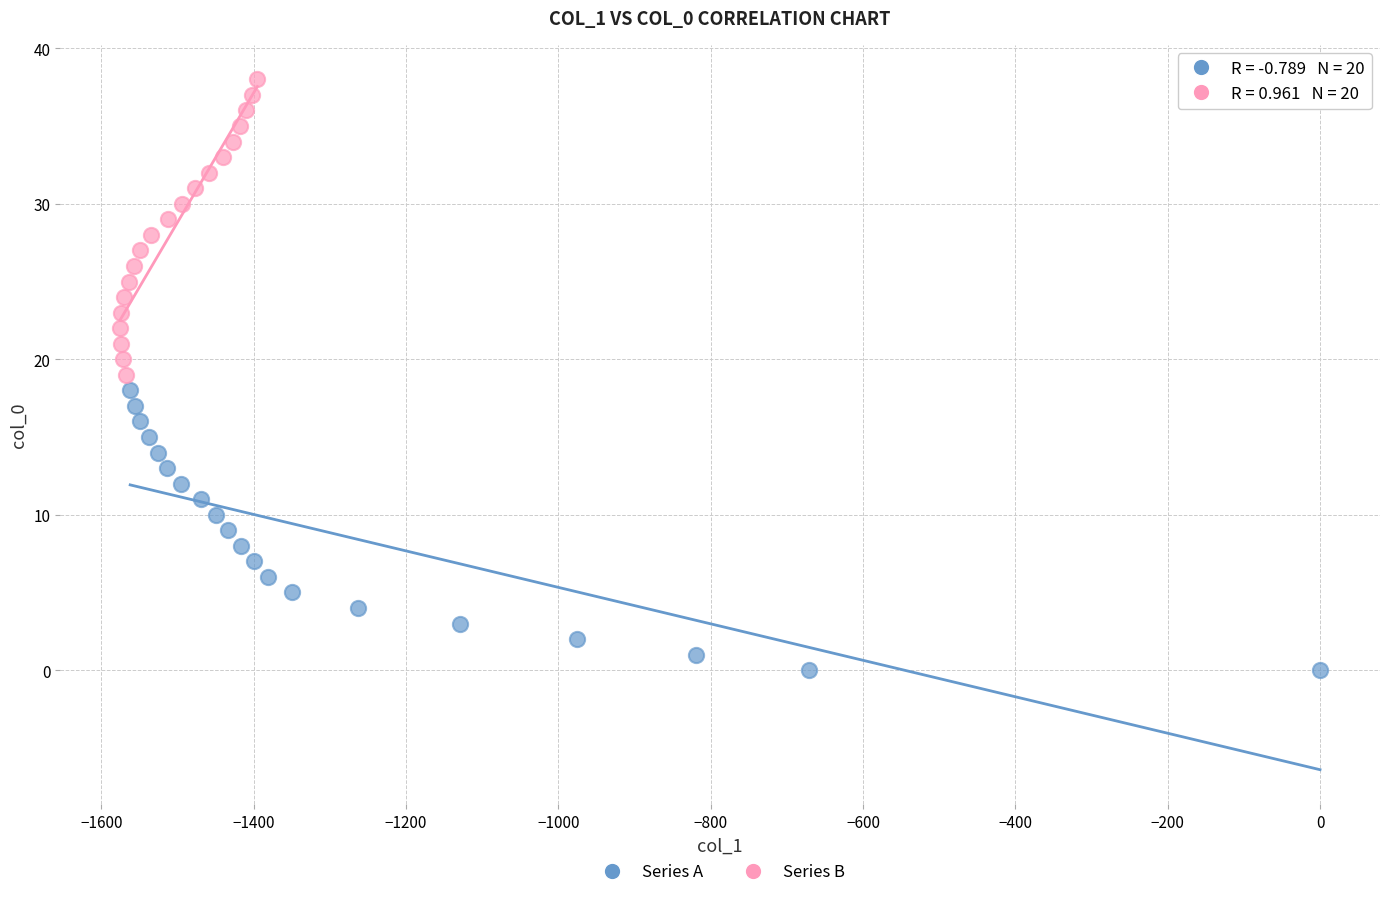

Which series reaches the minimum Y coordinate?

Series A